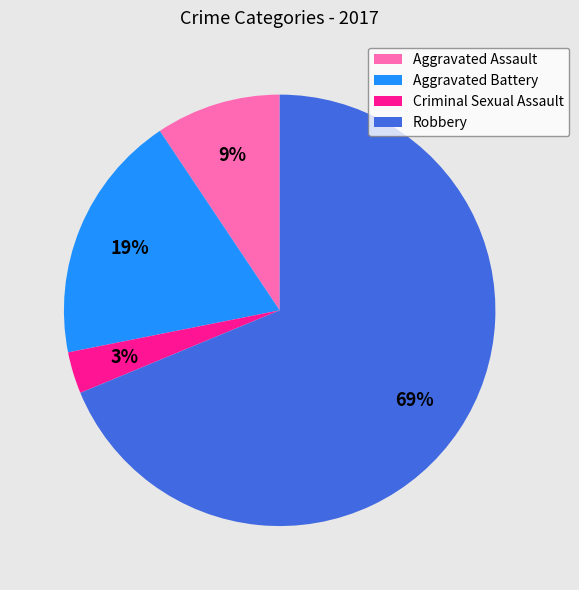

Count the number of slices in the pie.

4